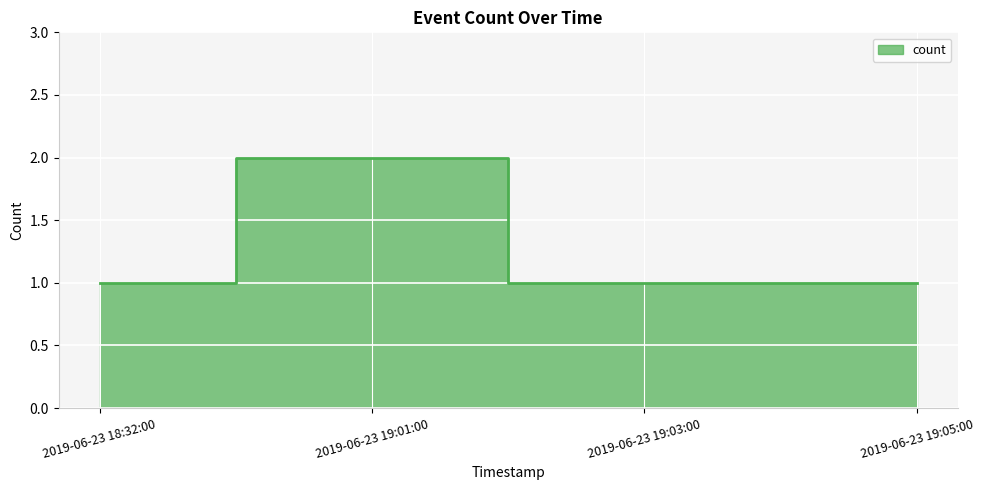

Reading left to right, extract all data points from this chart.

2019-06-23 18:32:00=1	2019-06-23 19:01:00=2	2019-06-23 19:03:00=1	2019-06-23 19:05:00=1